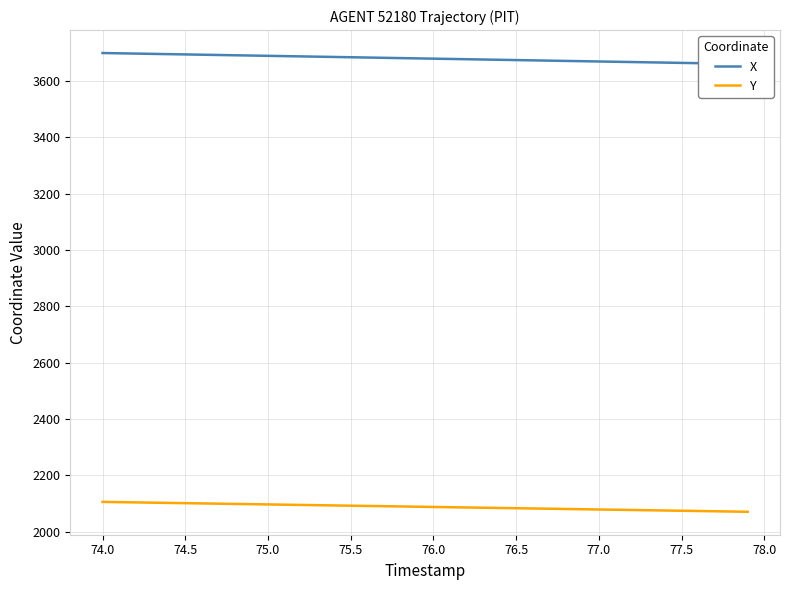

True or false: Y and X intersect in this chart.

False